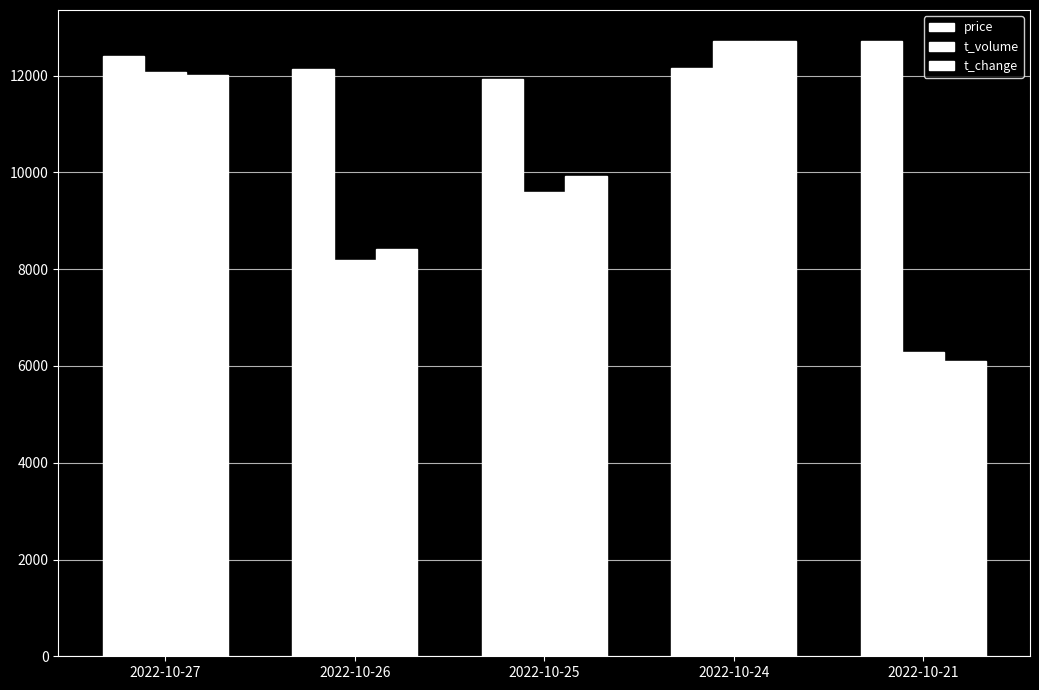

What is the sum of the t_volume values at 2022-10-25 and 2022-10-24?

22319.0